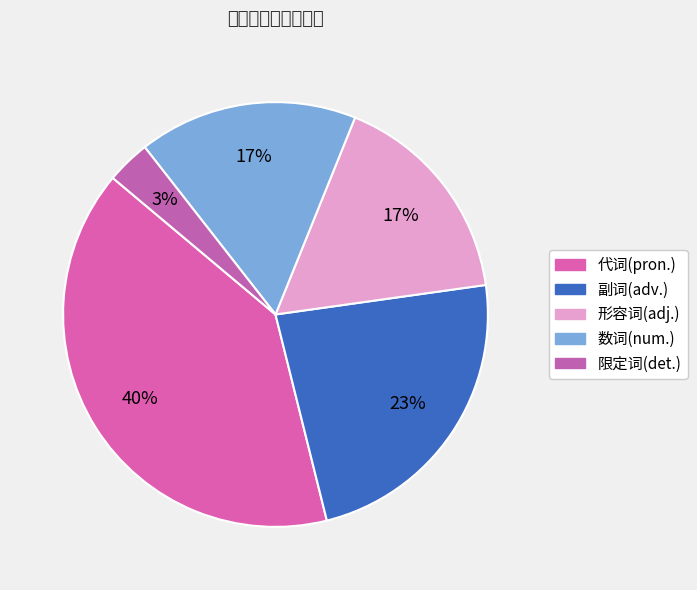

To the nearest percent, what percentage of the pie is 限定词(det.)?

3%